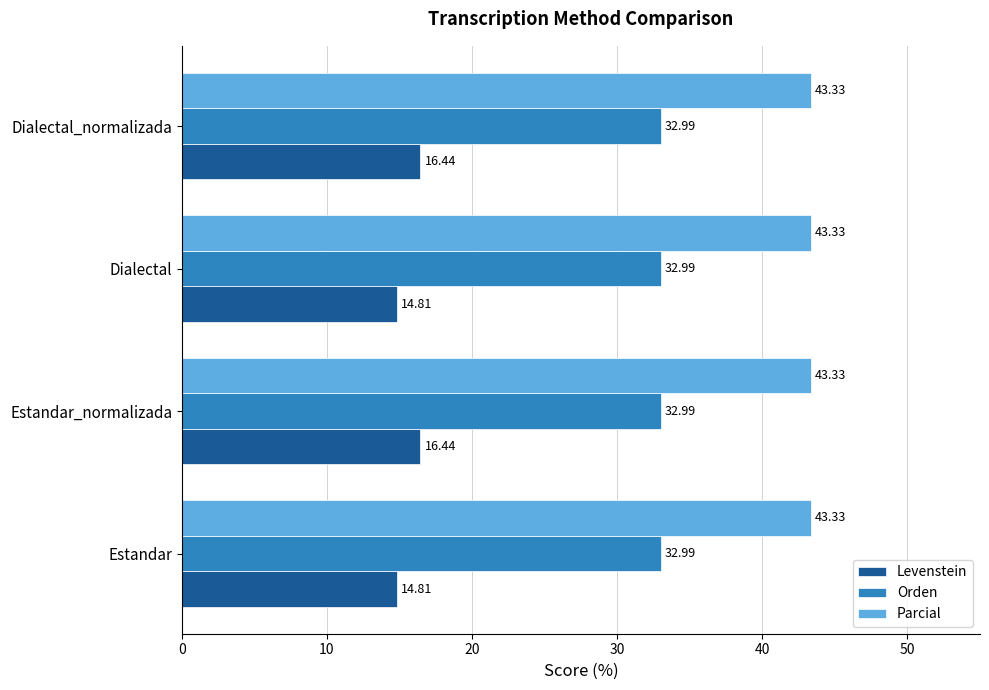

Count the number of categories in the chart.

4